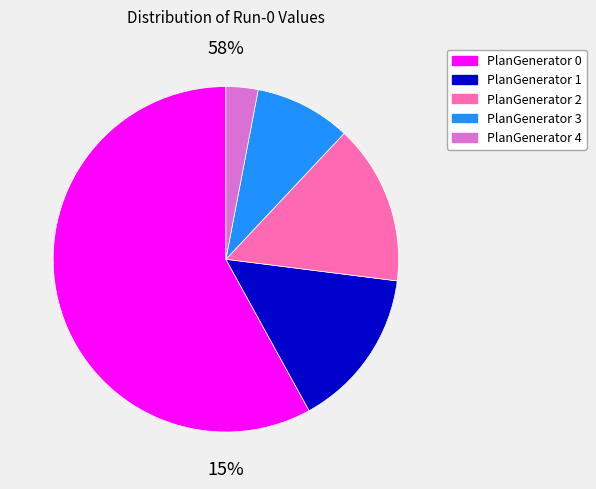

Which has a higher value, PlanGenerator 1 or PlanGenerator 3?

PlanGenerator 1